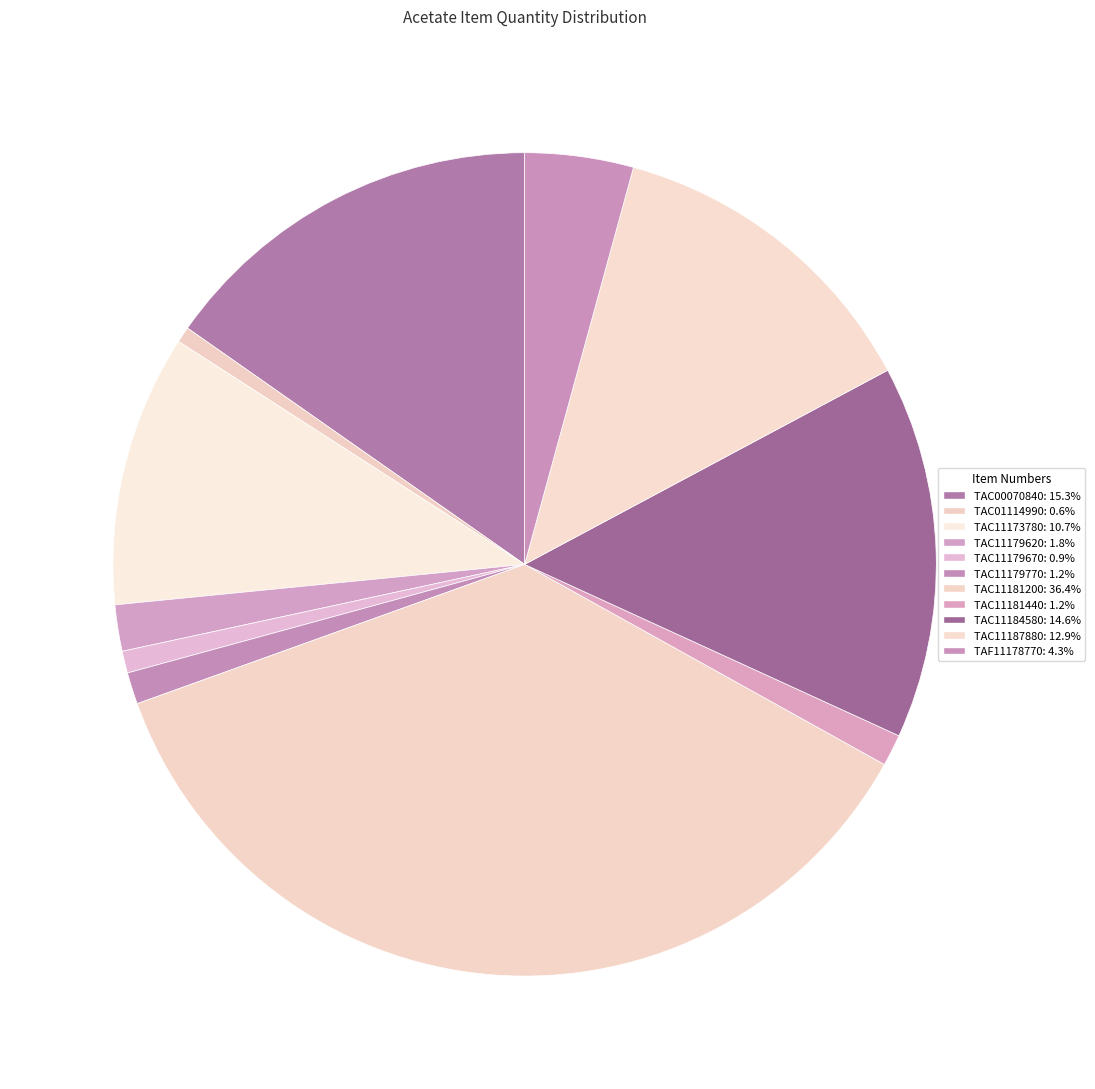

Which slice is the smallest?

TAC01114990